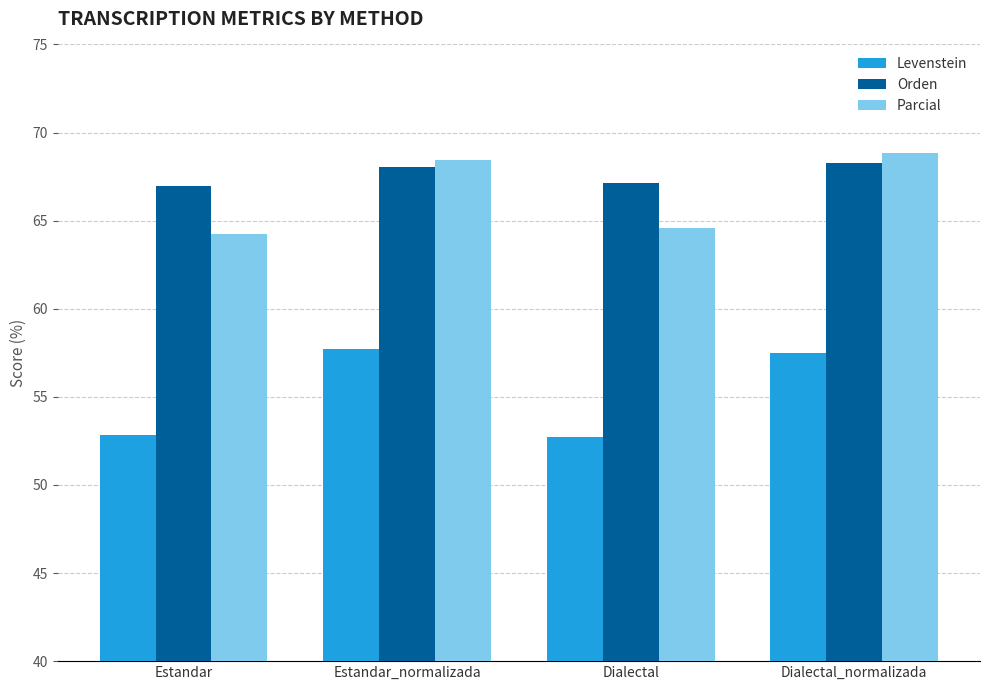

At which category does the chart reach its peak across all series?

Dialectal_normalizada